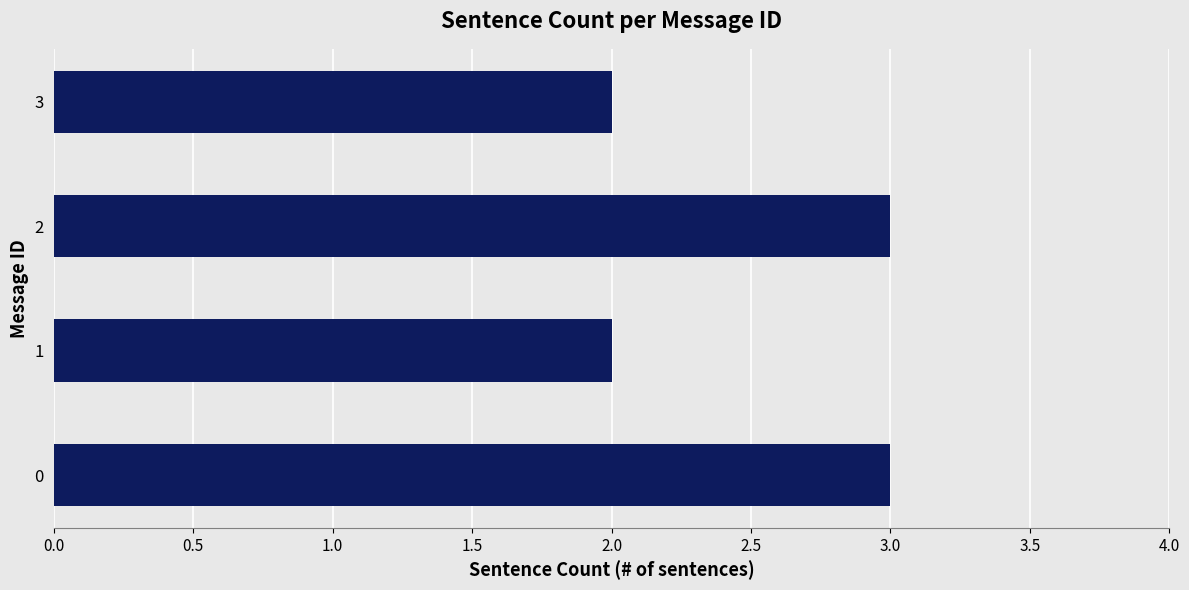

Approximately how many times larger is the value at 1 compared to 2?

0.7